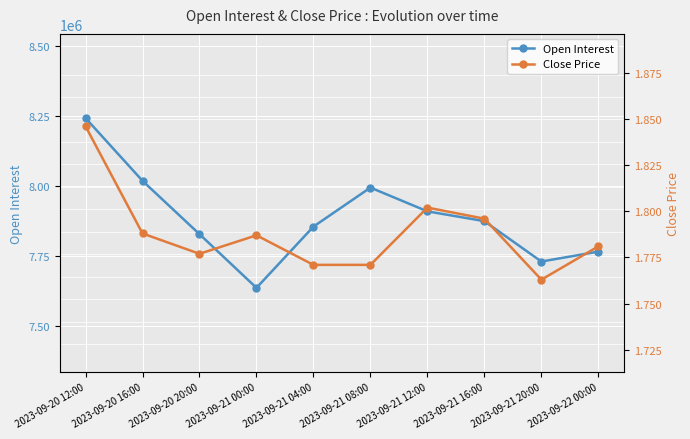

Reading right to left, extract all data points from this chart.

Open Interest: 2023-09-22 00:00=7766461.0	2023-09-21 20:00=7731213.0	2023-09-21 16:00=7875075.0	2023-09-21 12:00=7909970.0	2023-09-21 08:00=7994573.0	2023-09-21 04:00=7855622.0	2023-09-21 00:00=7637445.0	2023-09-20 20:00=7828681.0	2023-09-20 16:00=8018691.0	2023-09-20 12:00=8242203.0
Close Price: 2023-09-22 00:00=1.8	2023-09-21 20:00=1.8	2023-09-21 16:00=1.8	2023-09-21 12:00=1.8	2023-09-21 08:00=1.8	2023-09-21 04:00=1.8	2023-09-21 00:00=1.8	2023-09-20 20:00=1.8	2023-09-20 16:00=1.8	2023-09-20 12:00=1.8